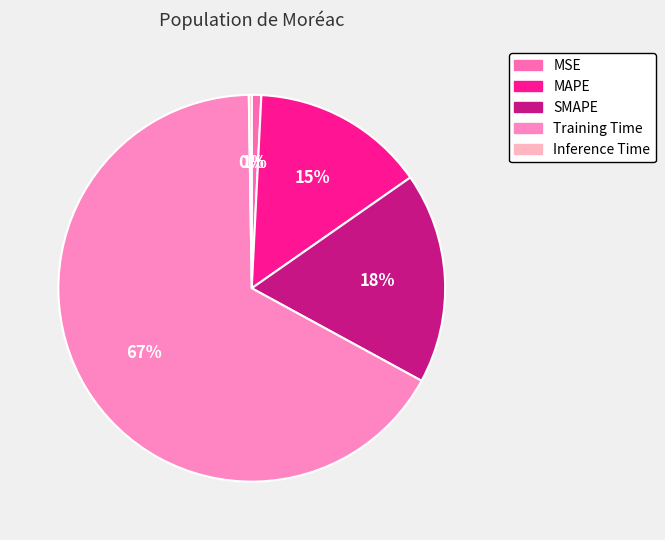

How many segments does this pie chart have?

5